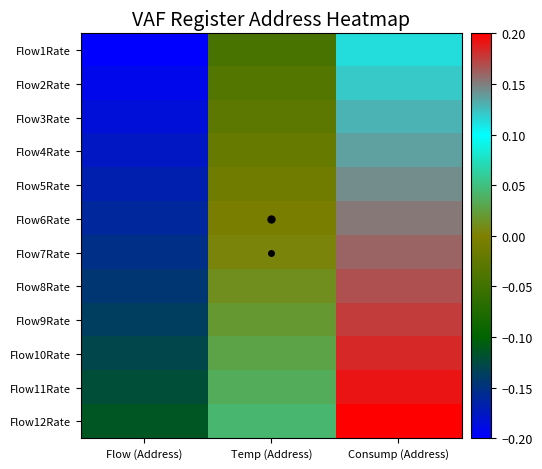

At how many categories does at least one series exceed 0?

2